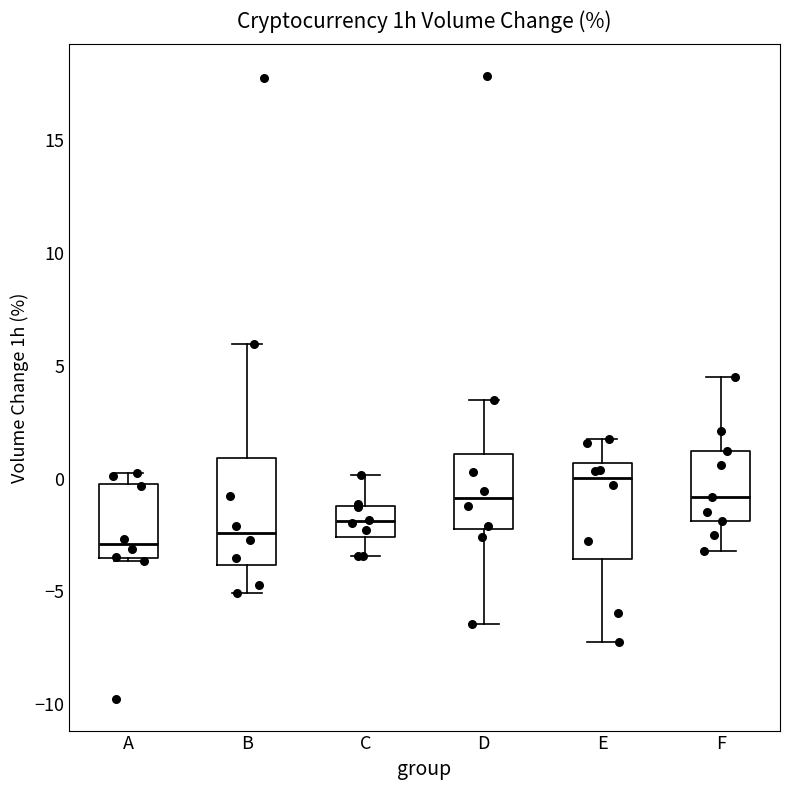

Reading left to right, transcribe this box plot: for each box, give where its median line is, the range the box spans, and where its two whiskers end, as read against the y-axis. The values are not printed on the chart, so give them approximately, as read against the axis.

A: median -3.0, box -3.5 to 0.0, whiskers -3.5 to 0.5
B: median -2.5, box -4.0 to 1.0, whiskers -5.0 to 6.0
C: median -2.0, box -2.5 to -1.0, whiskers -3.5 to 0.0
D: median -1.0, box -2.0 to 1.0, whiskers -6.5 to 3.5
E: median 0.0, box -3.5 to 0.5, whiskers -7.0 to 2.0
F: median -1.0, box -2.0 to 1.0, whiskers -3.0 to 4.5